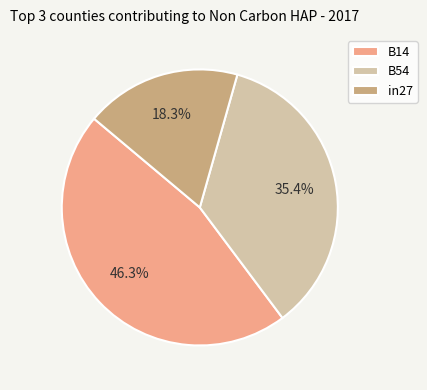

Is there any slice that represents more than half of the pie?

No